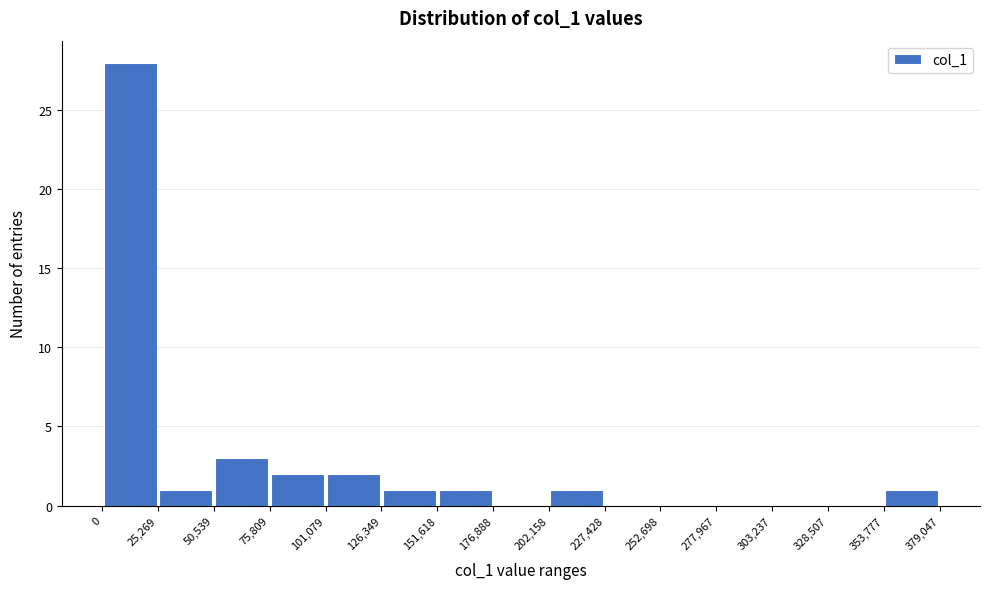

How tall is the bar that spans 101,079 to 126,349 on the x-axis? The values are not printed on the chart, so give them approximately, as read against the axis.

2